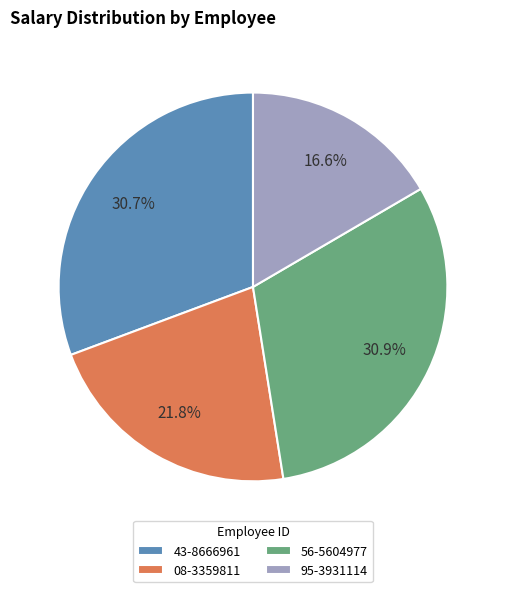

What portion of the pie excludes 43-8666961?

69.3%